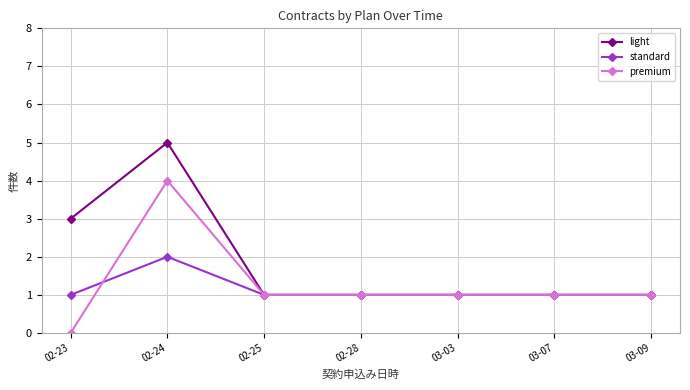

Which series has the largest total across all categories?

light